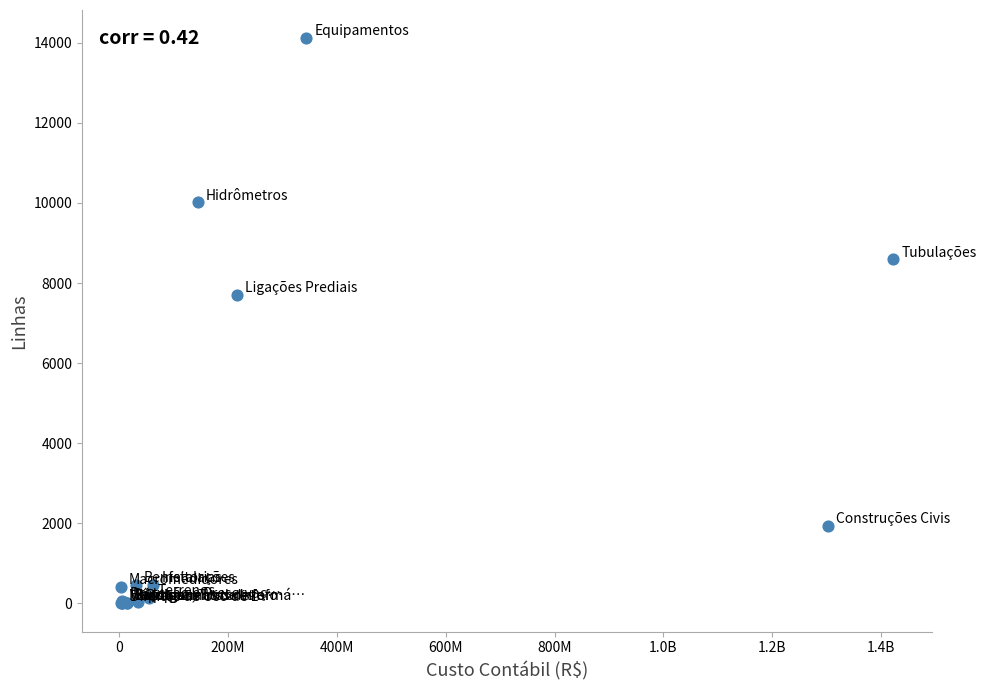

What Y value in the scatter plot is closest to 7058?

7700